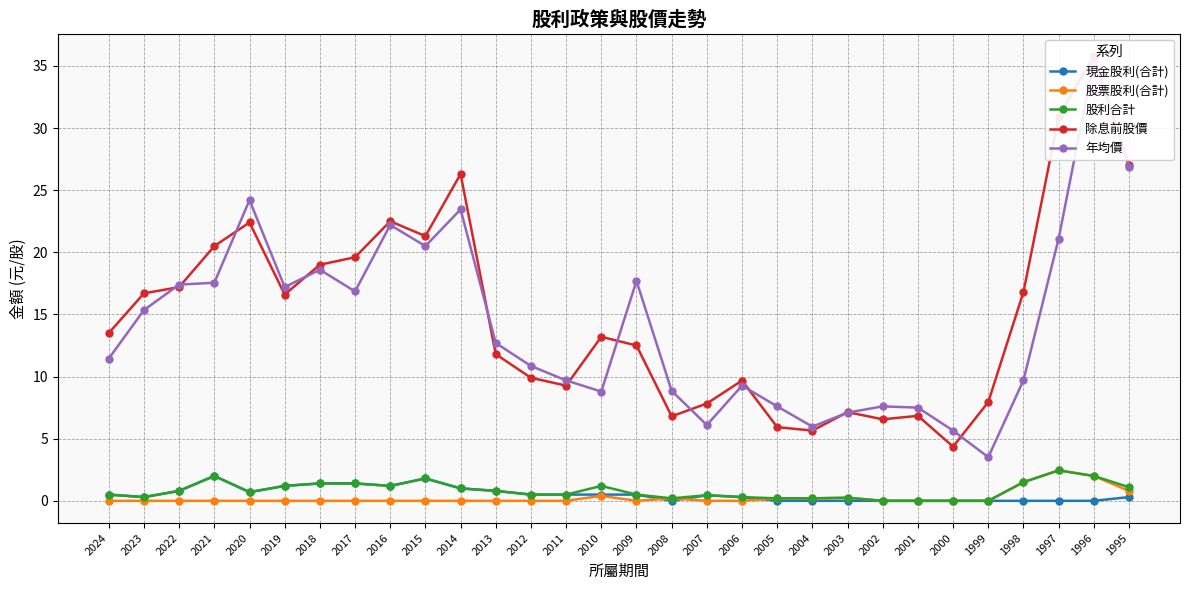

True or false: 股利合計 and 除息前股價 intersect in this chart.

False